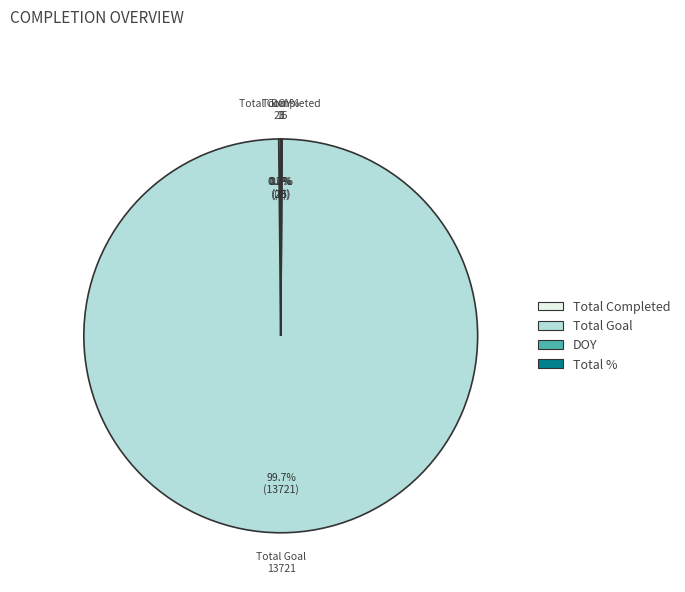

Which category accounts for the majority?

Total Goal